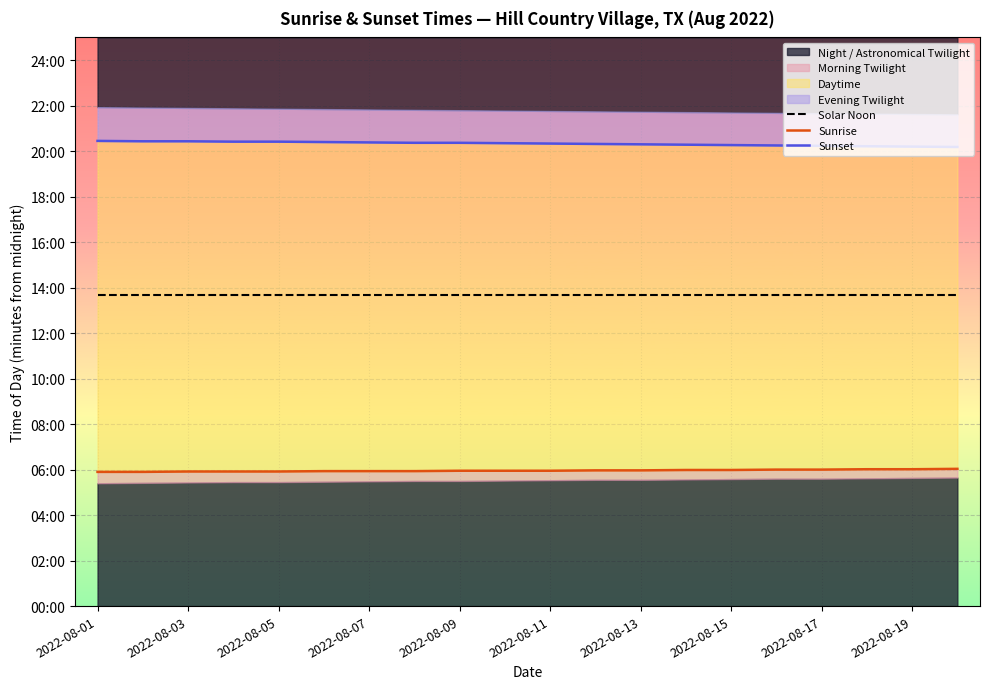

True or false: Sunset and Sunrise cross at least once.

False